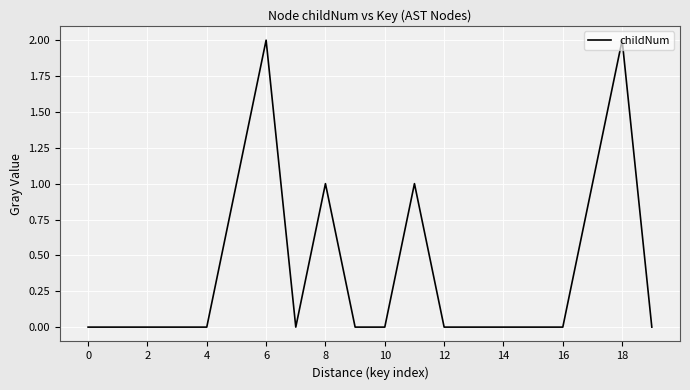

What is the difference between the maximum and minimum values?

2